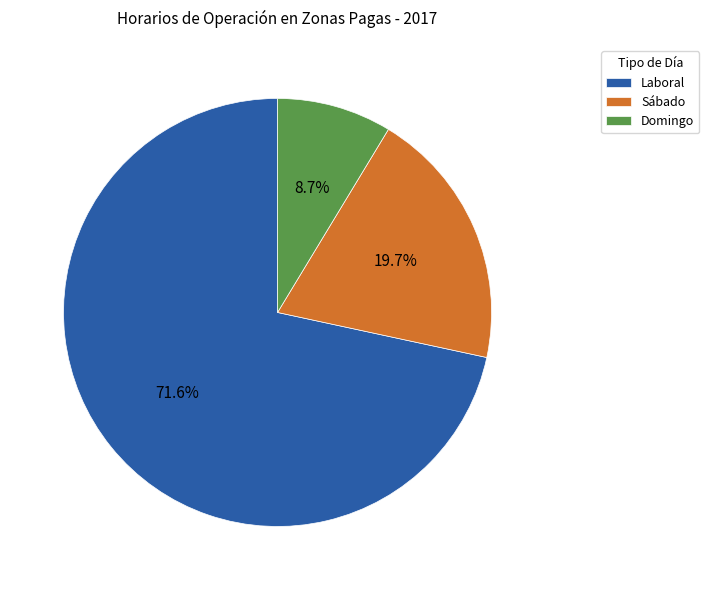

How many slices are in this pie chart?

3